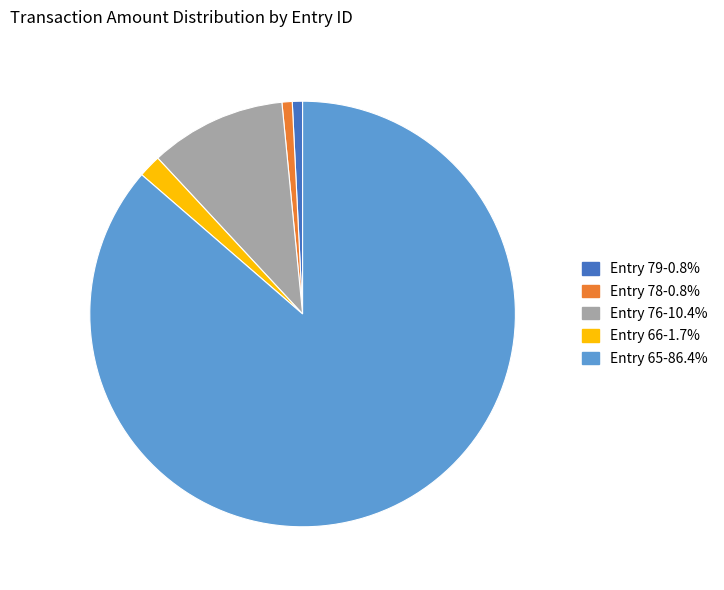

Is Entry 66-1.7% the majority of the pie?

No